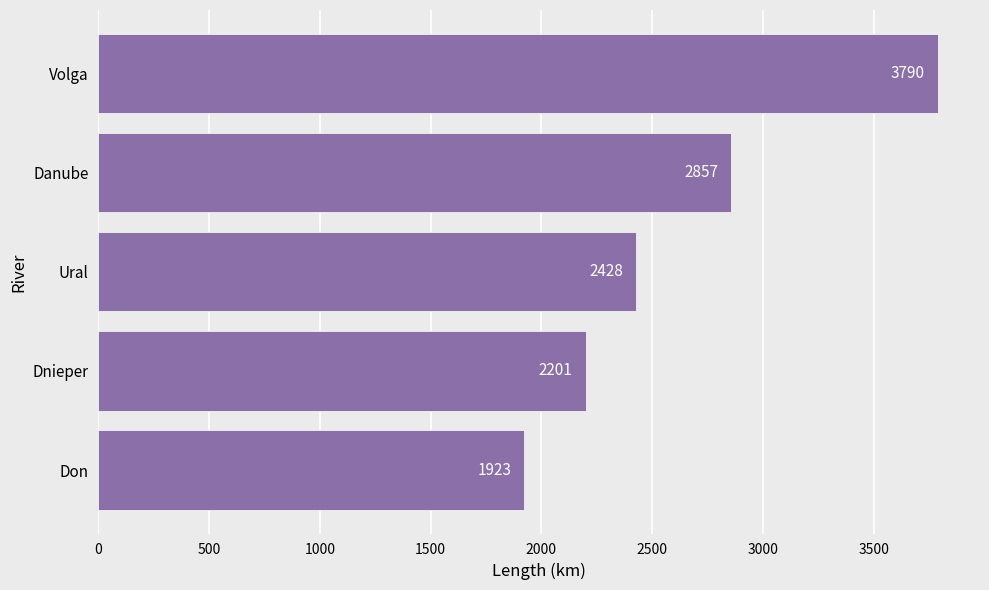

Reading top to bottom, transcribe all the data shown in this chart.

3790	2857	2428	2201	1923